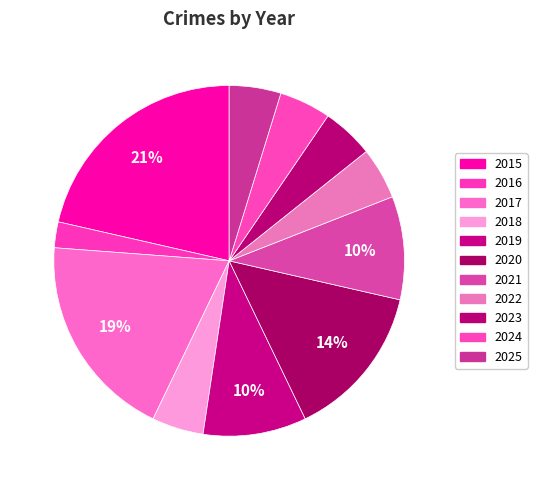

Count the number of slices in the pie.

11